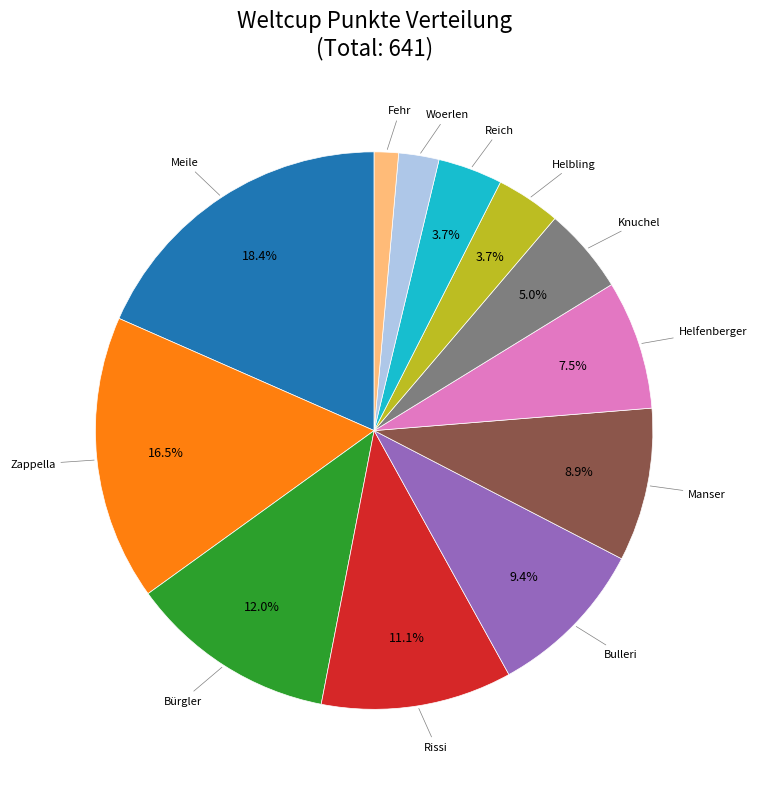

Is there any slice that represents more than half of the pie?

No